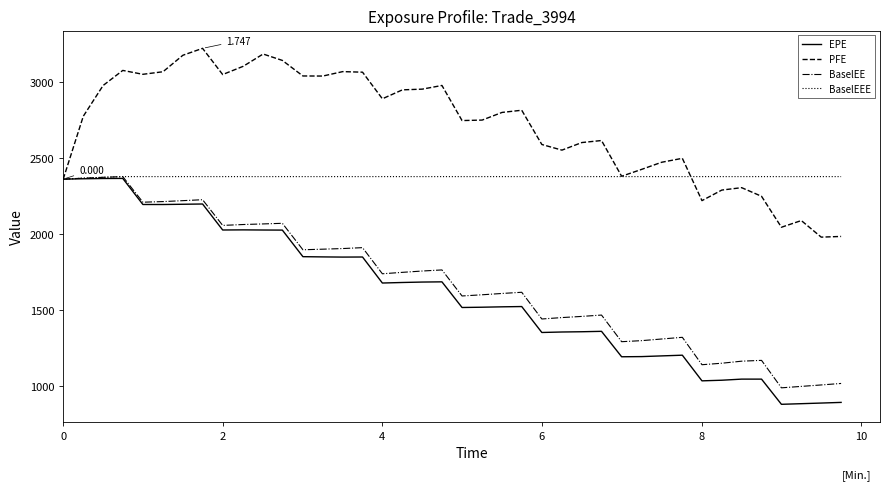

Which series has the largest range (max minus min)?

EPE